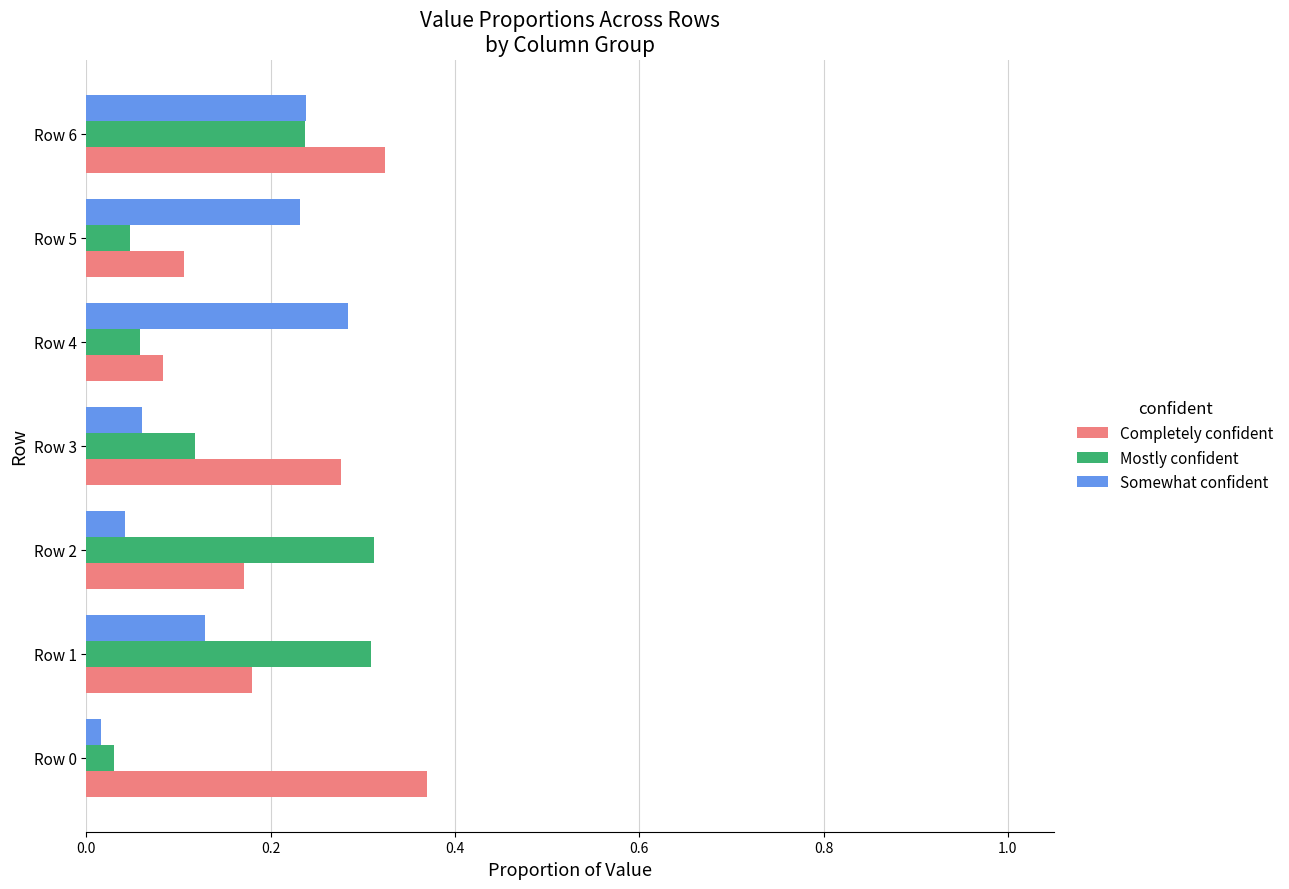

What is the total value across all series at Row 1?

0.6